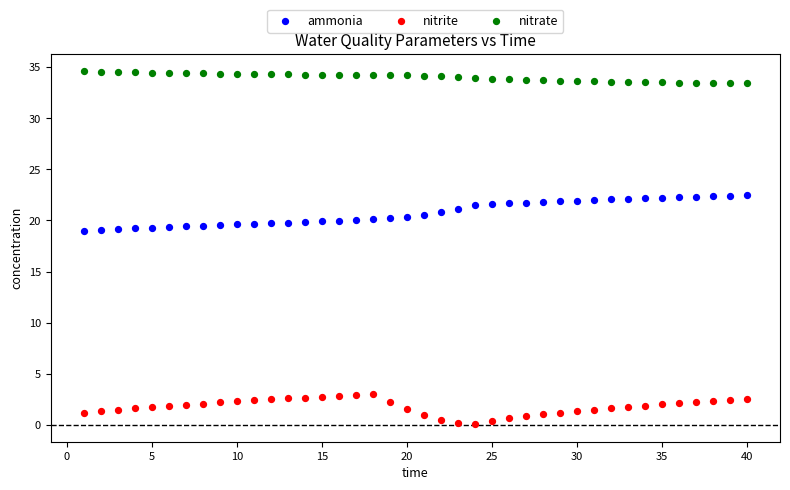

Across all data points, what is the range of Y values (max minus min)?

34.5